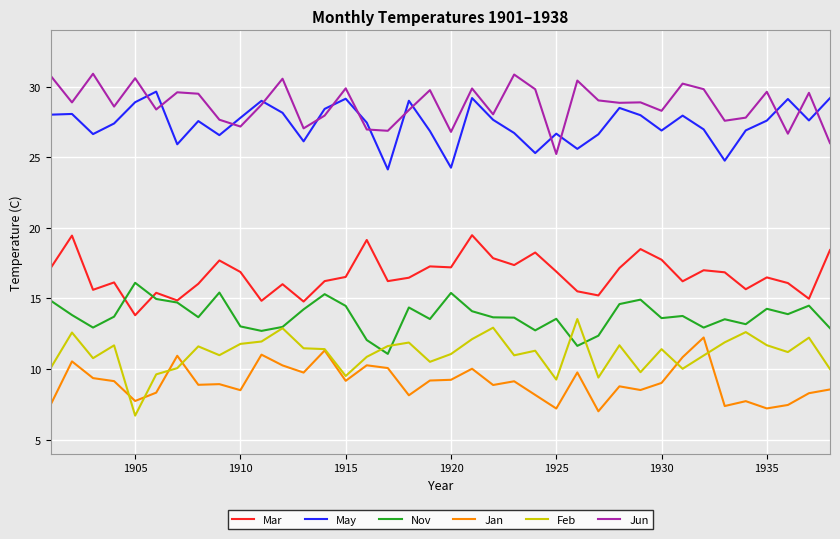

True or false: Feb and May intersect in this chart.

False